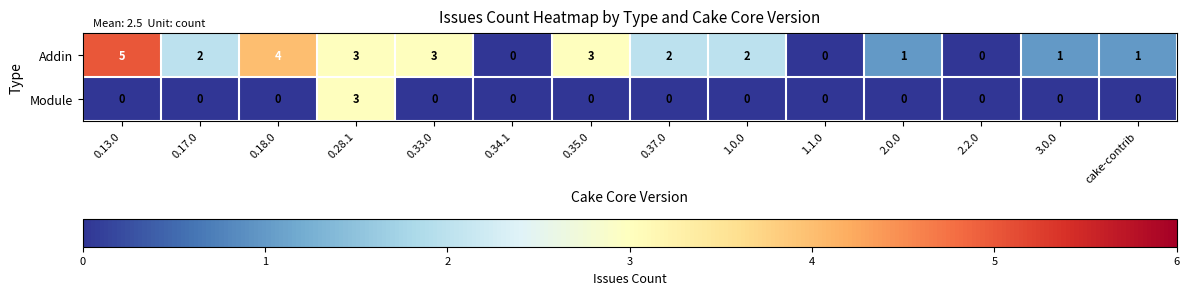

Where does the Addin series first go above 2?

0.13.0